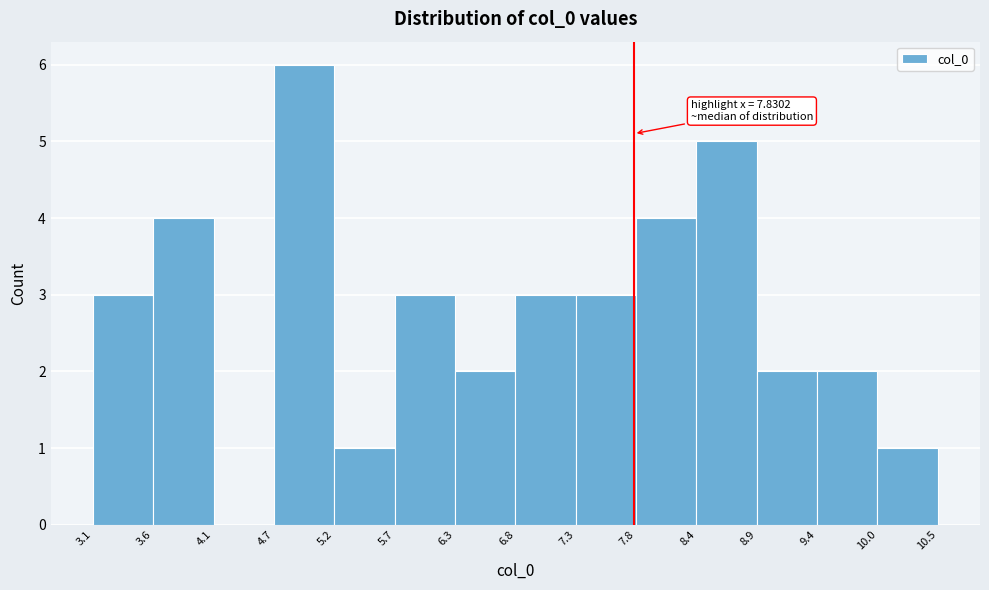

Which range on the x-axis has the tallest bar?

4.7 to 5.2